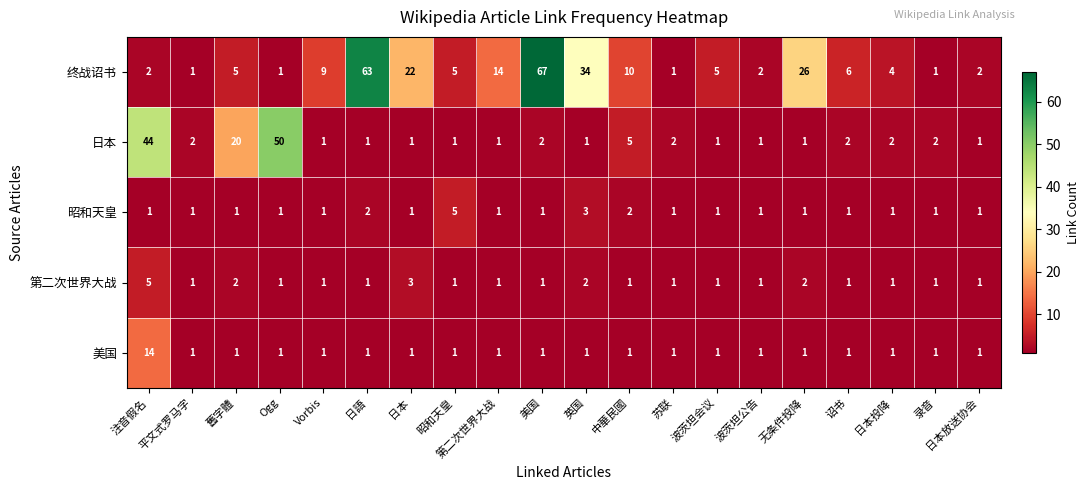

At which label is 昭和天皇 closest to 3?

英国